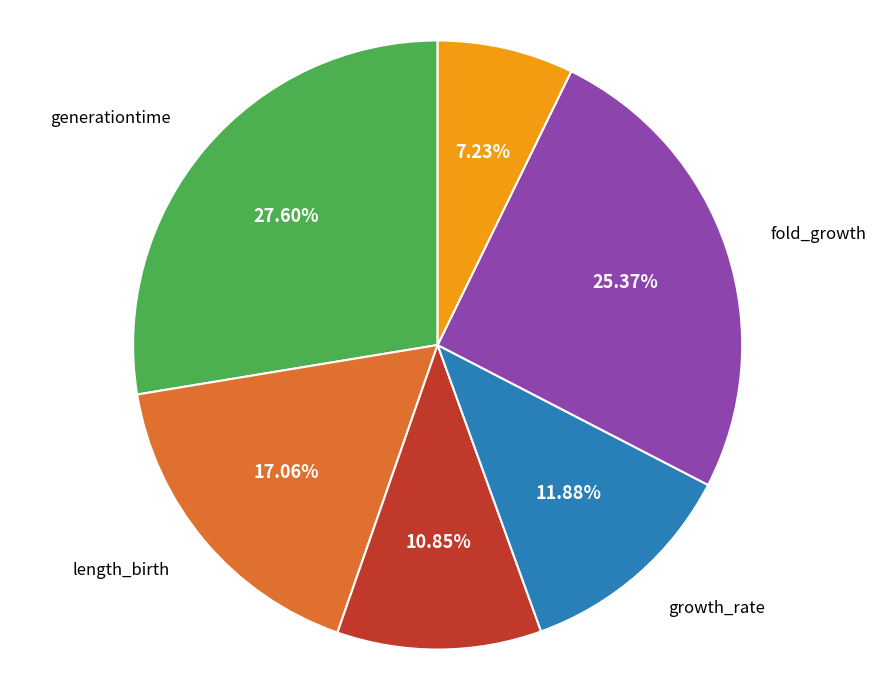

How much of the chart is everything except fold_growth?

74.6%